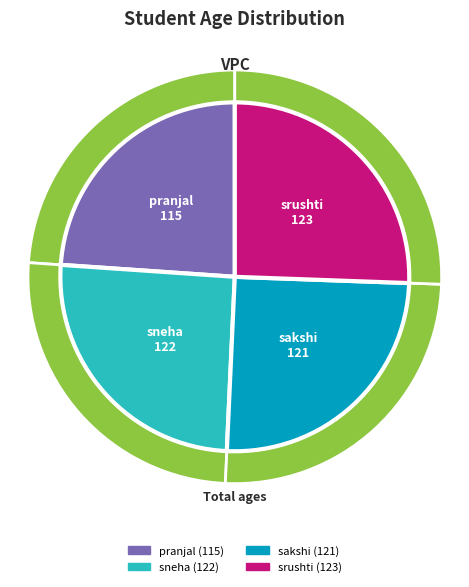

Does any single category account for the majority?

No